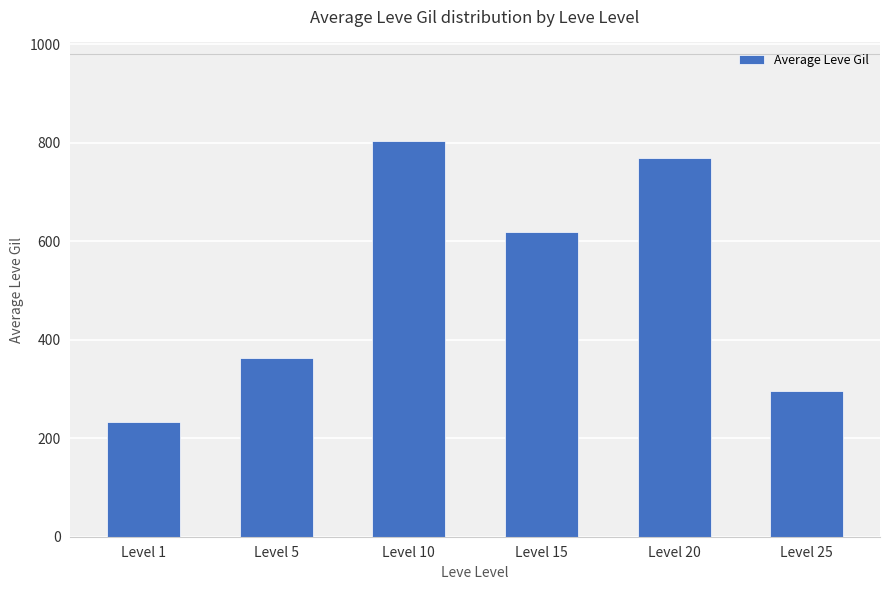

What is the smallest value displayed?

232.5